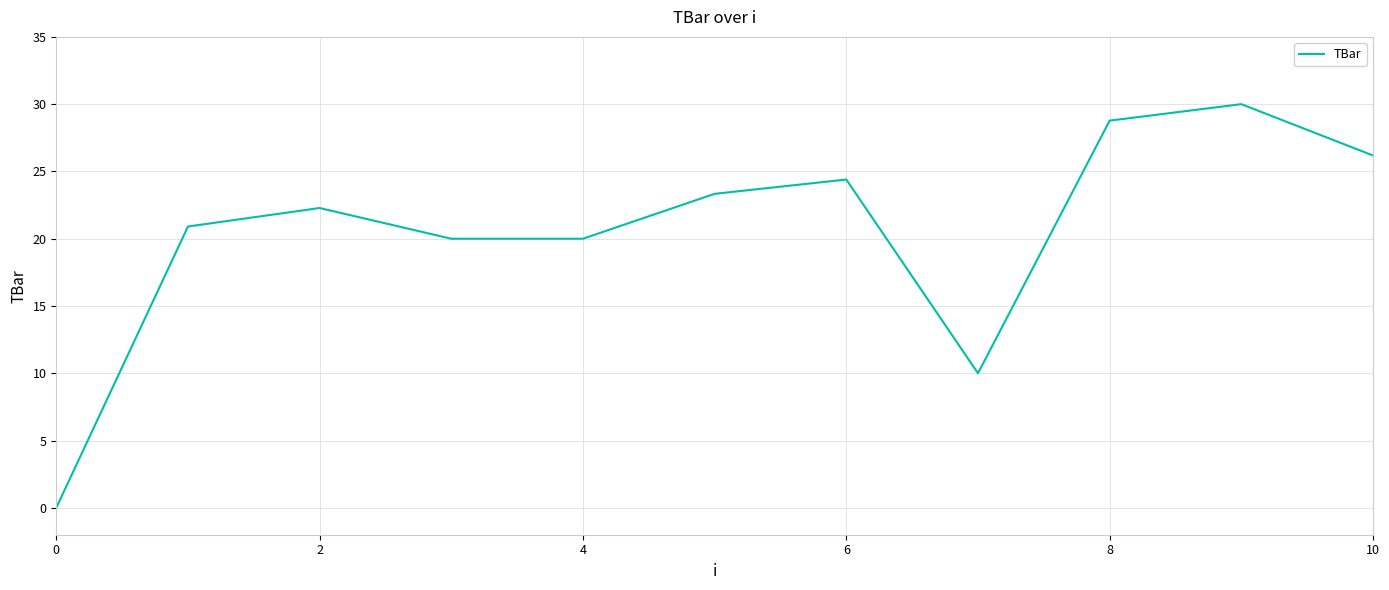

What is the greatest value displayed?

30.0